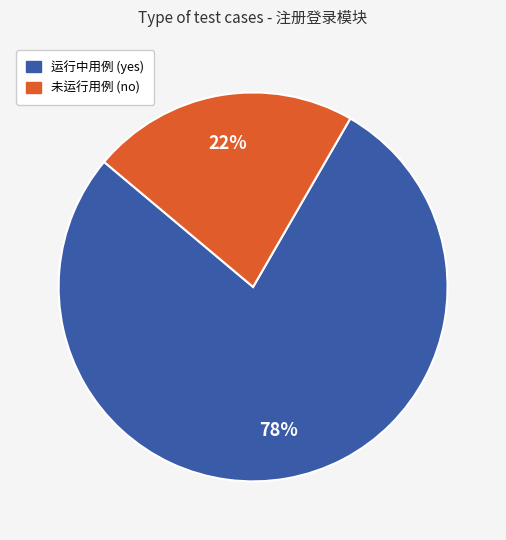

Which slice is the largest?

运行中用例 (yes)